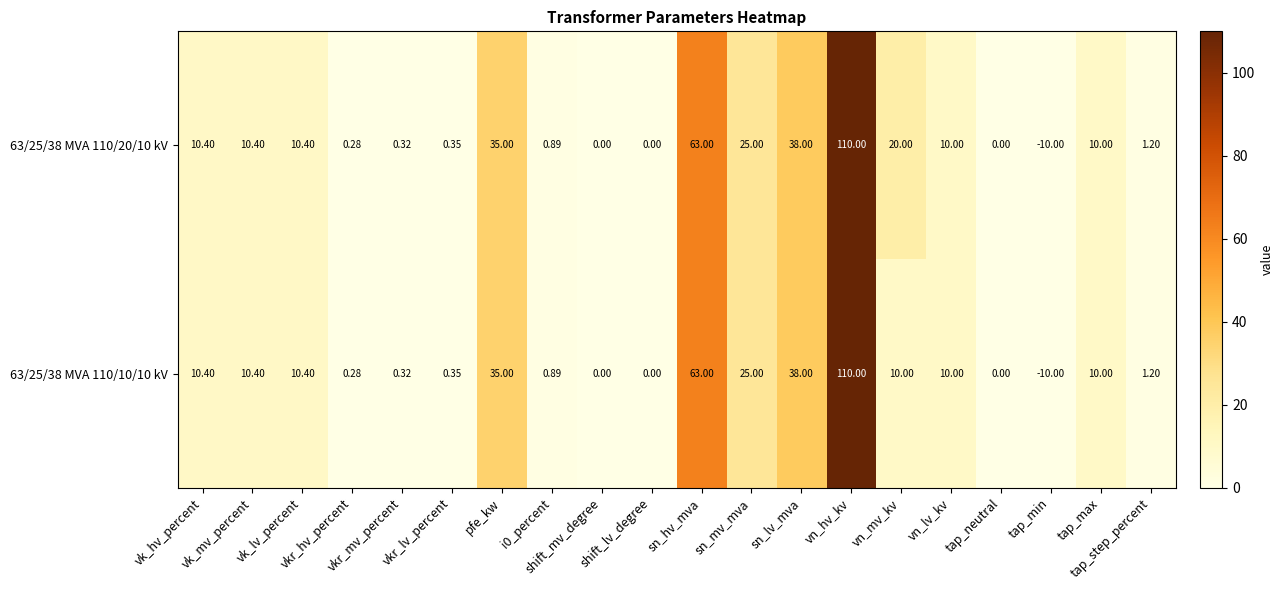

At which category is the sum across all series the highest?

vn_hv_kv